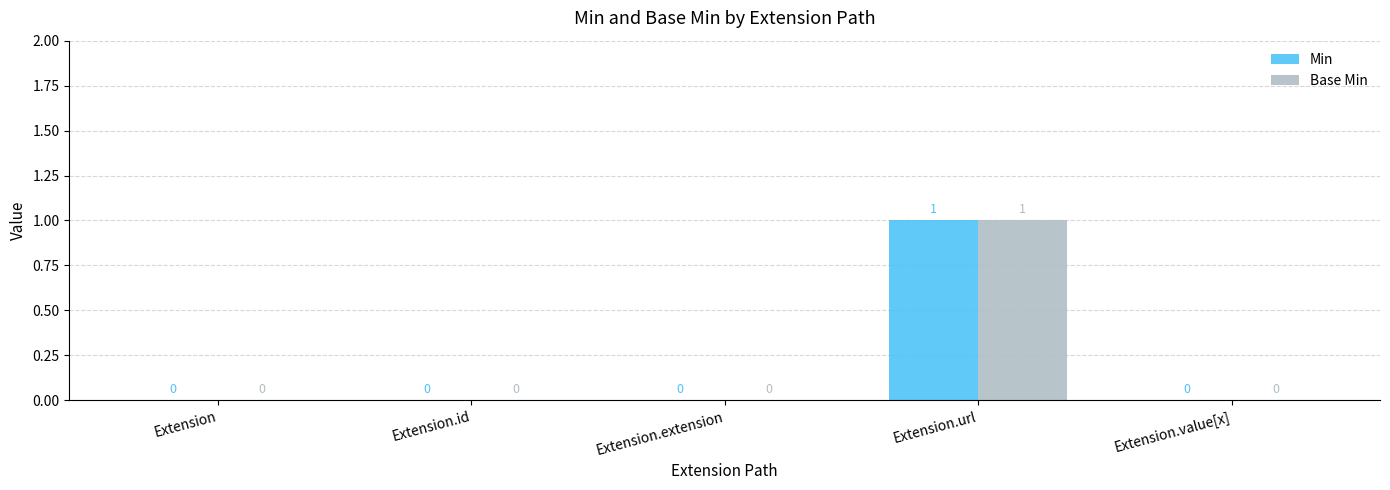

Reading left to right, extract all data points from this chart.

Min: Extension=0	Extension.id=0	Extension.extension=0	Extension.url=1	Extension.value[x]=0
Base Min: Extension=0	Extension.id=0	Extension.extension=0	Extension.url=1	Extension.value[x]=0